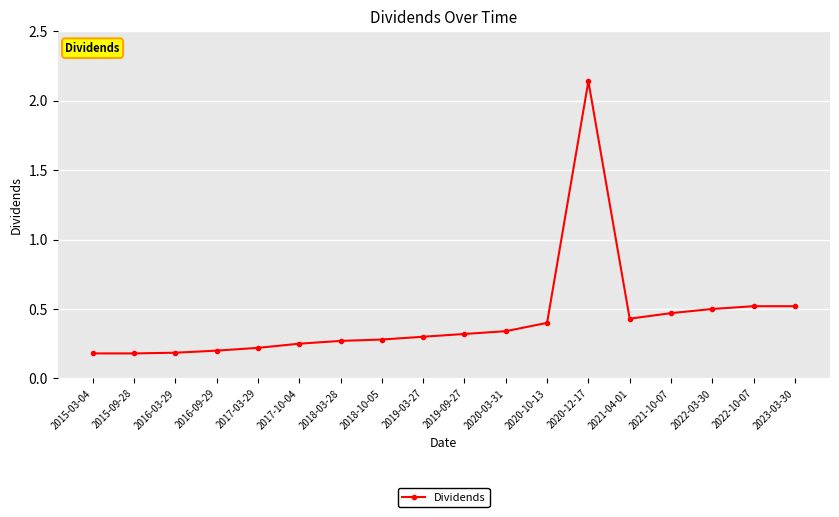

What is the change in value from 2019-03-27 to 2022-10-07?

+0.2